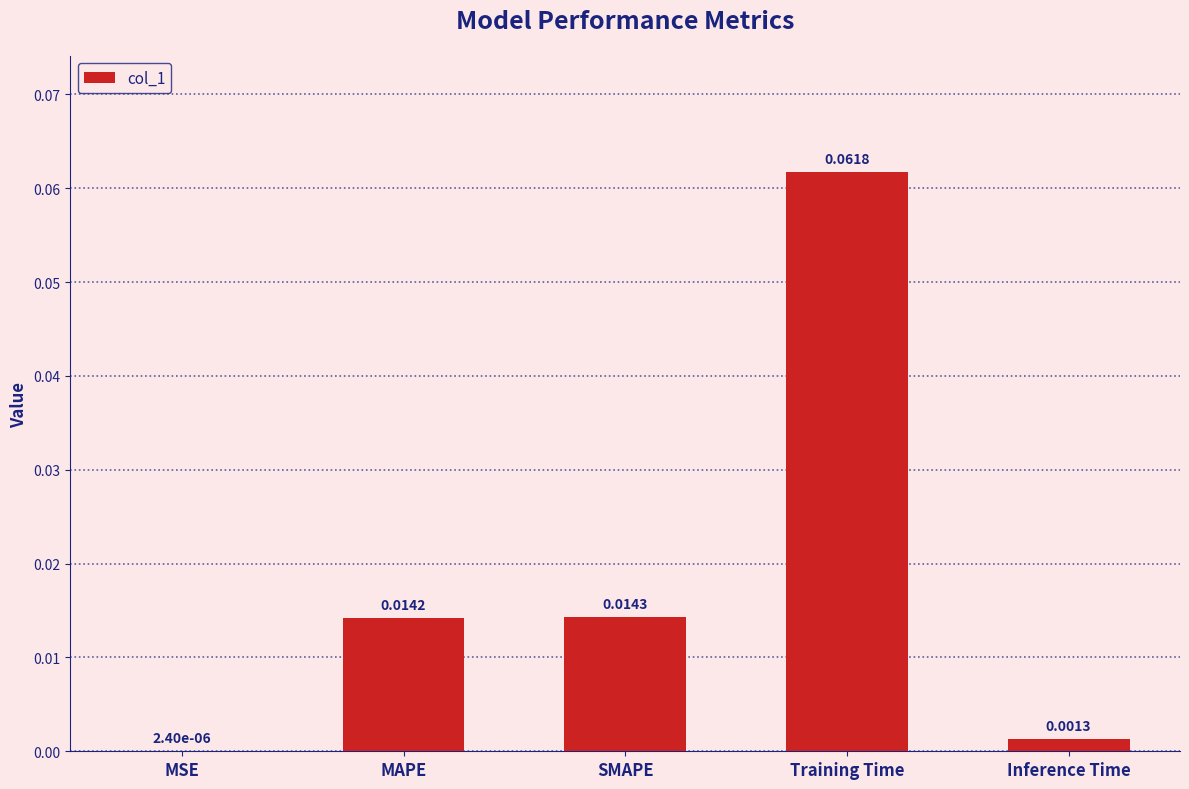

Which label corresponds to the largest value in the chart?

Training Time